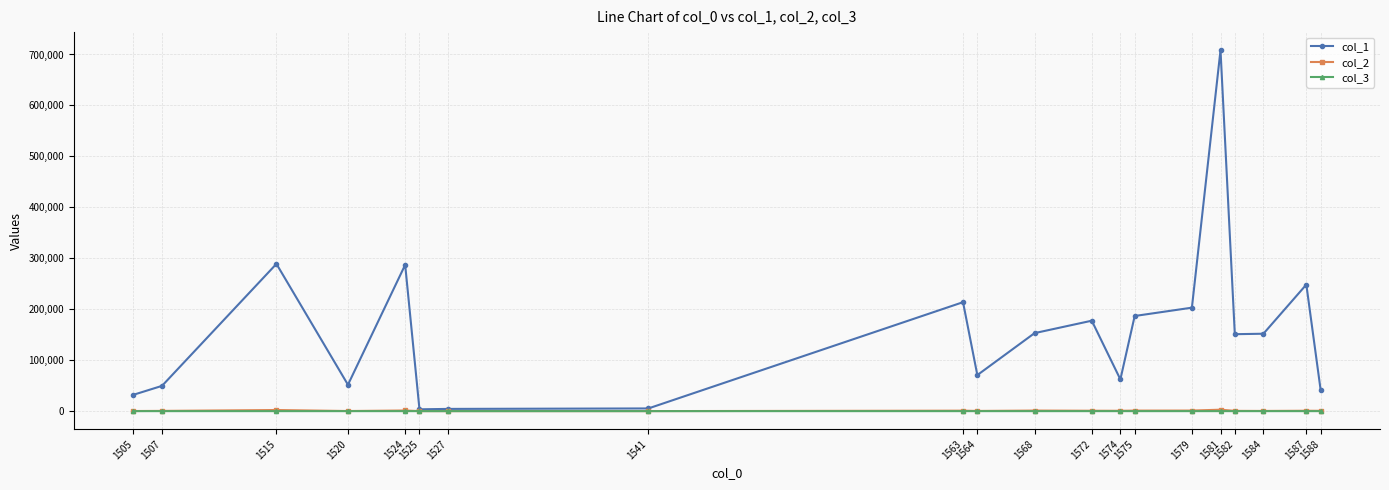

Which series has the widest spread of values?

col_1